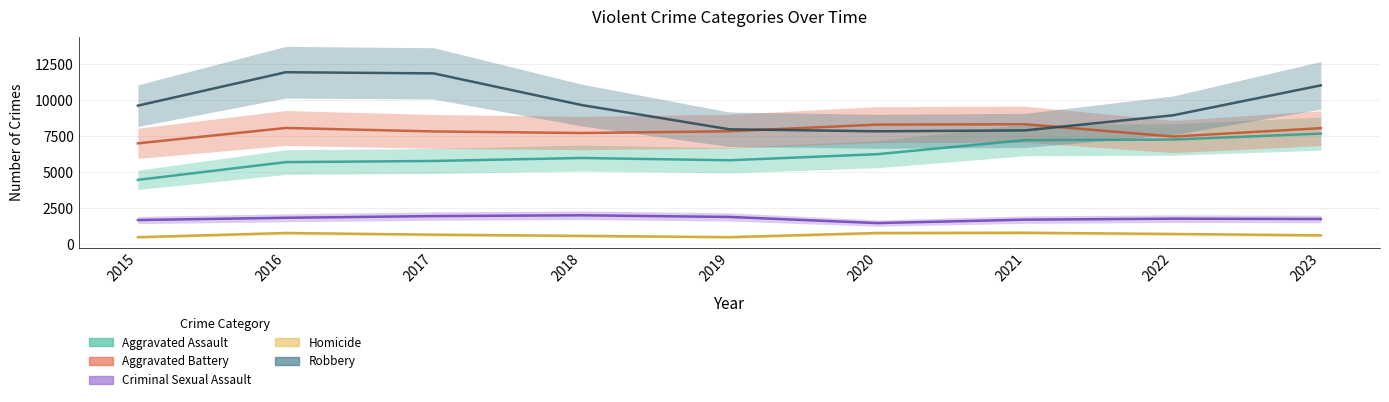

How many interior local valleys does the Robbery series have?

1